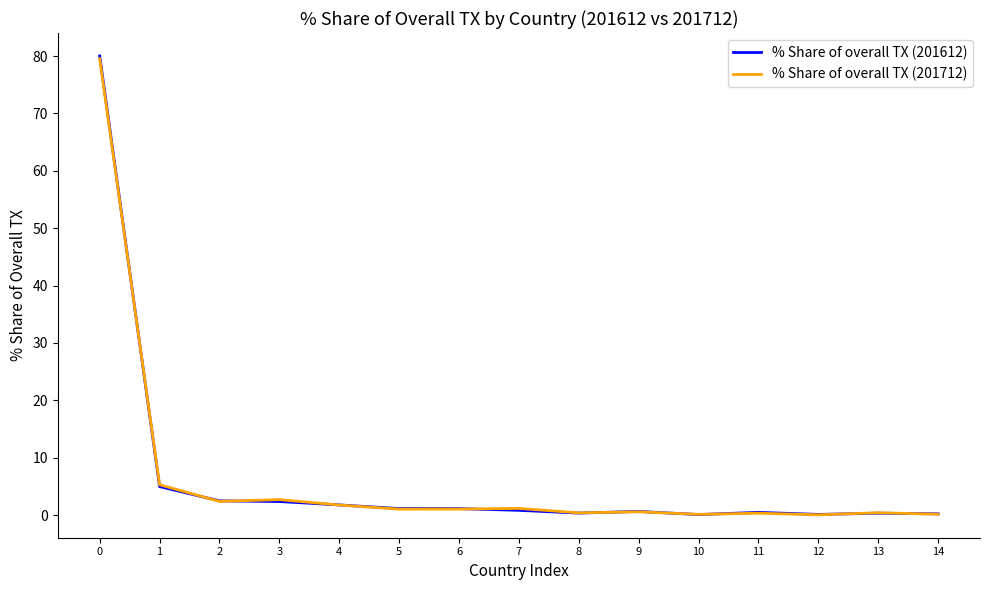

Is this an area chart (filled region under the line)?

No